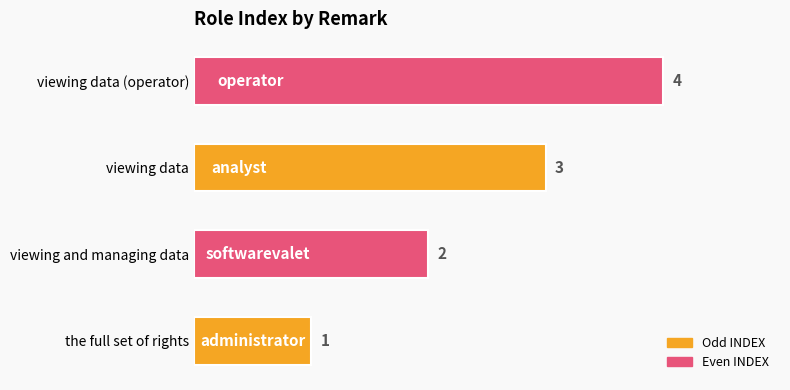

At which label is the value closest to 2?

viewing and managing data